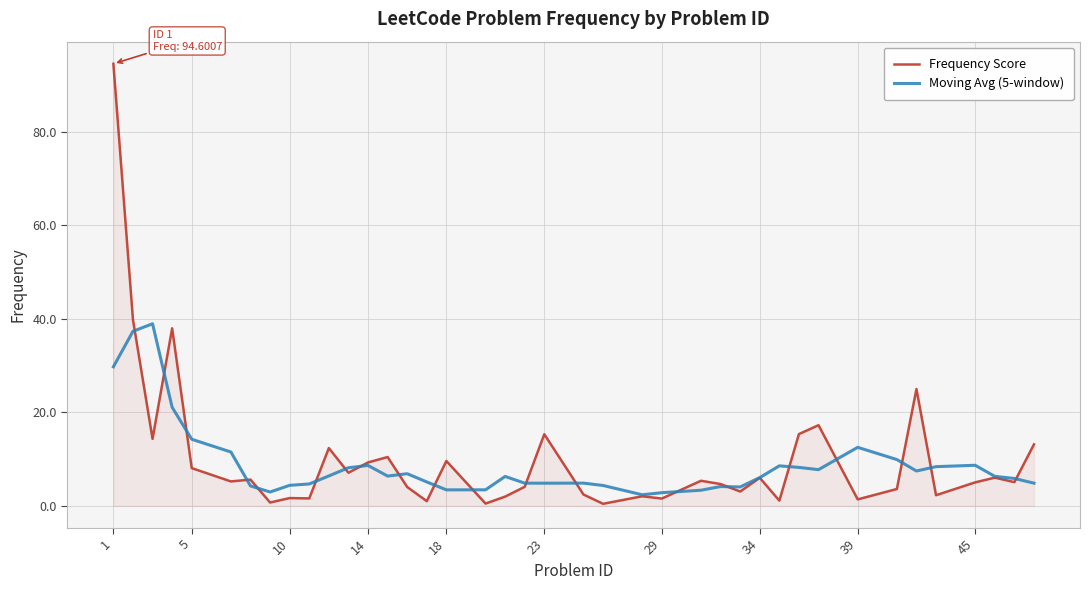

What is the greatest value displayed?

94.6